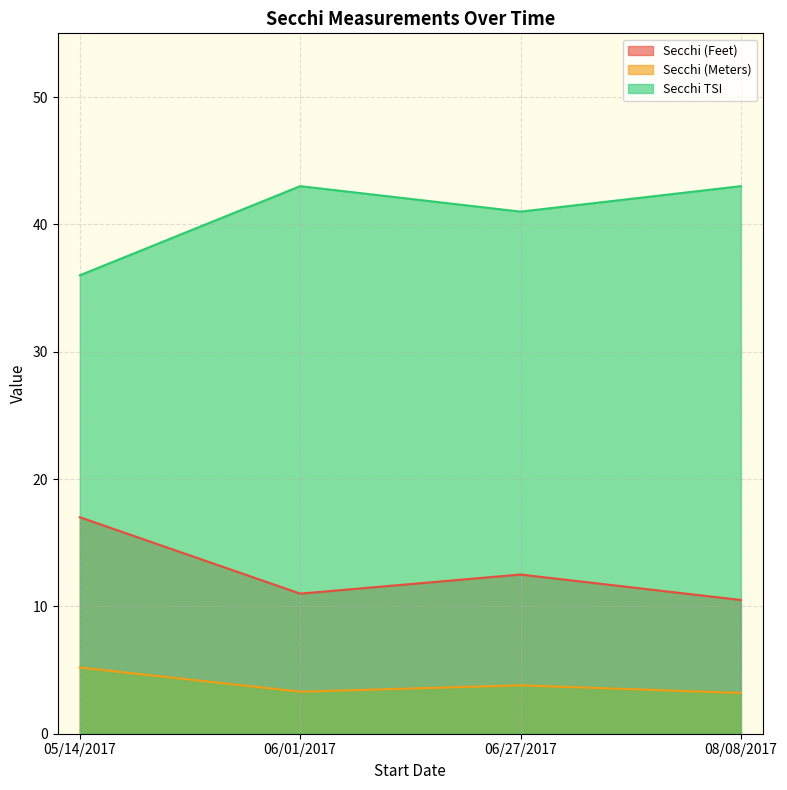

What is the difference between the Secchi TSI values at 06/27/2017 and 06/01/2017?

2.0